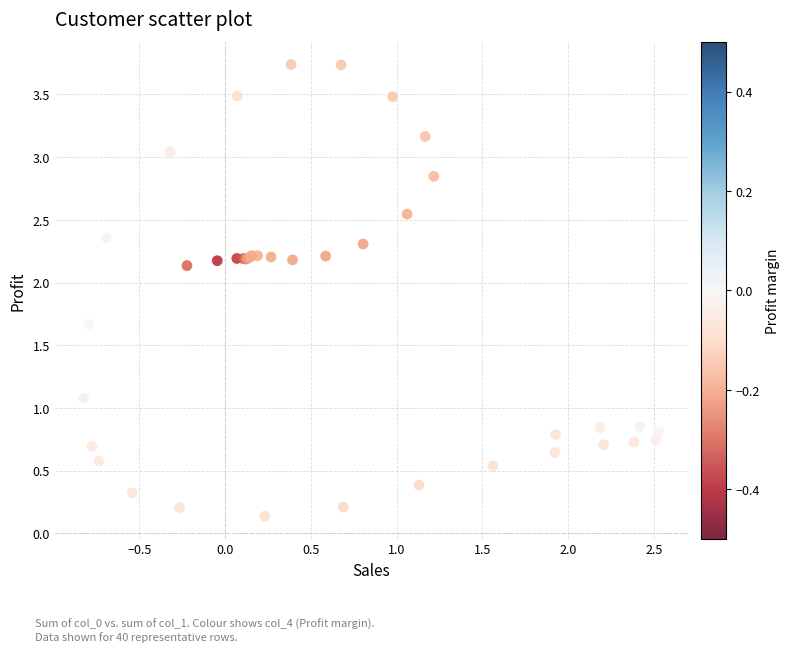

What Y value in the scatter plot is closest to 1?

1.1